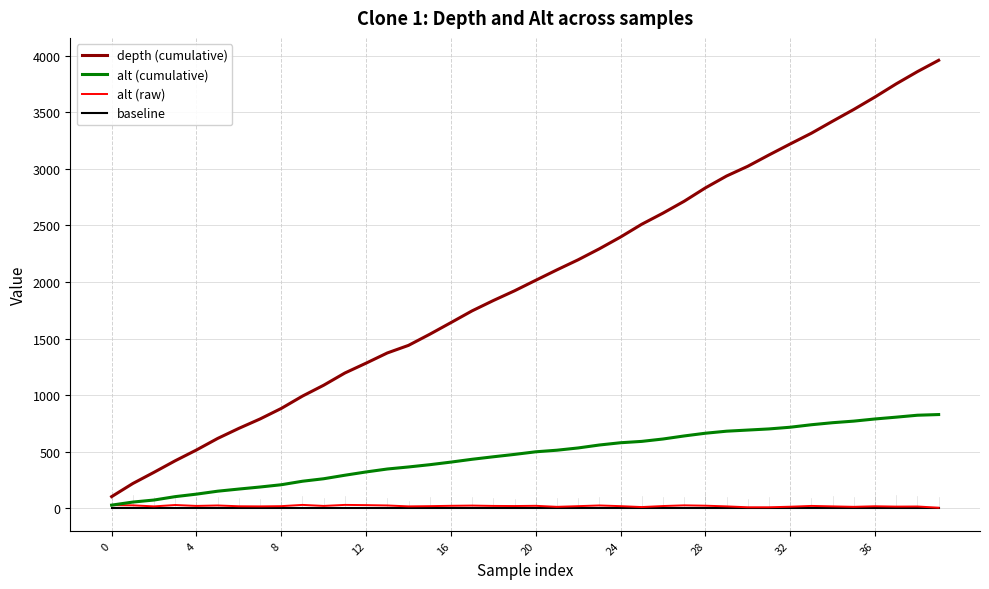

What is the greatest value displayed?

3958